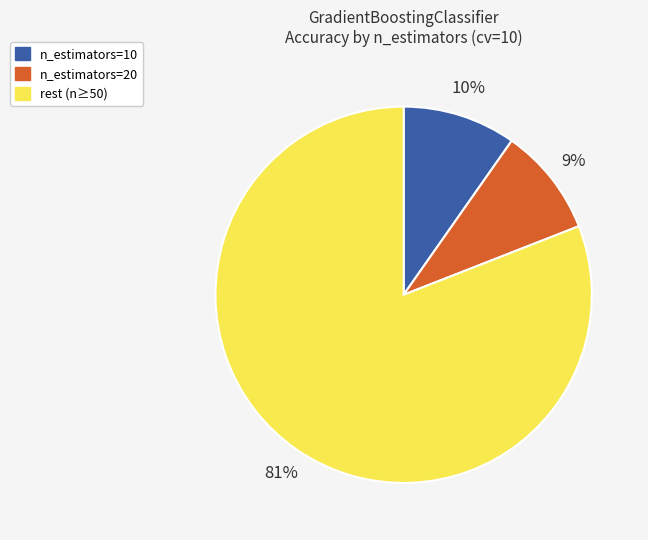

Is there any slice that represents more than half of the pie?

Yes